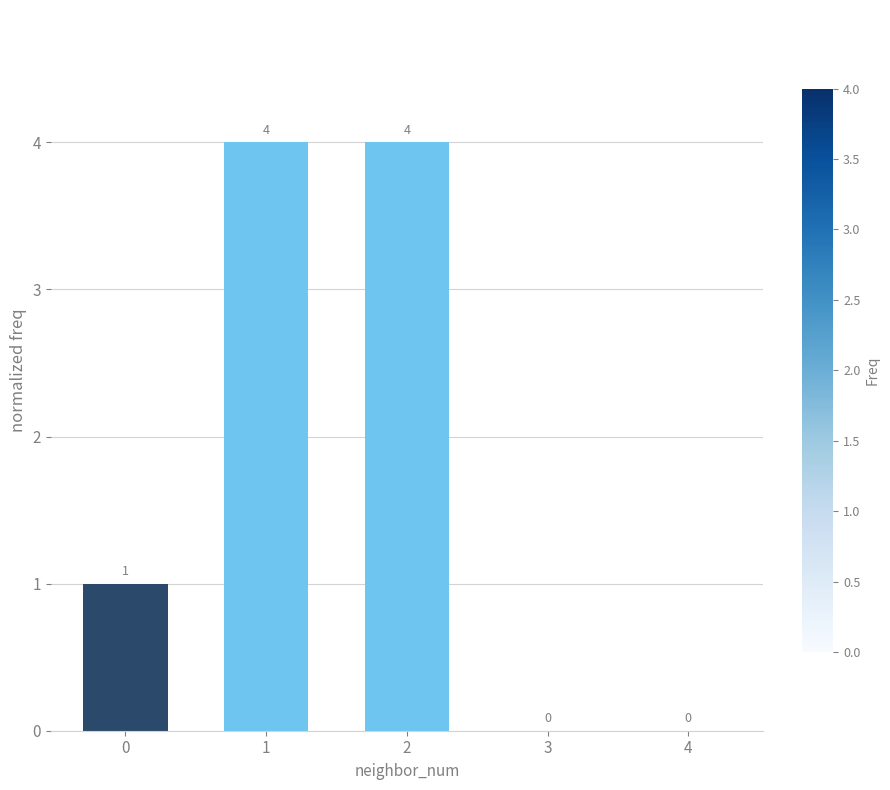

Reading left to right, extract all data points from this chart.

0=1	1=4	2=4	3=0	4=0